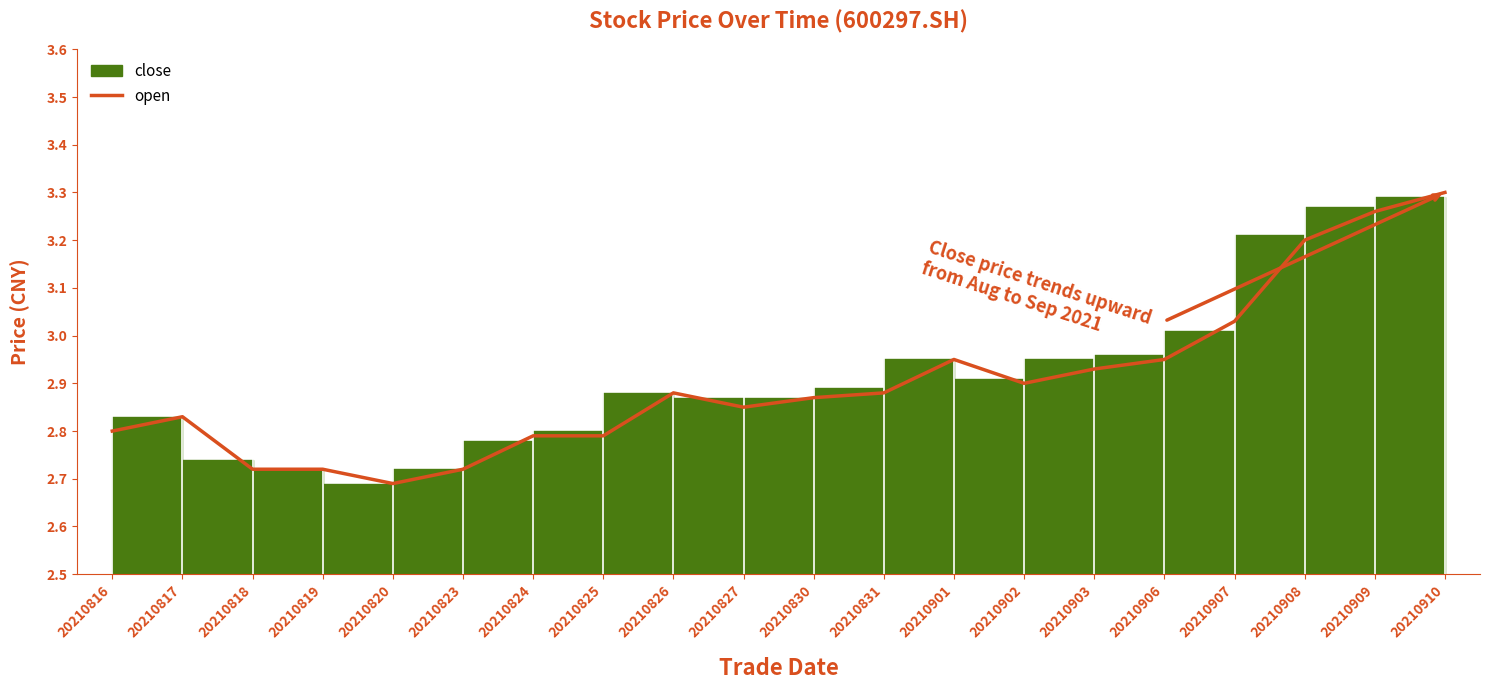

At which label is the value closest to 2?

20210820